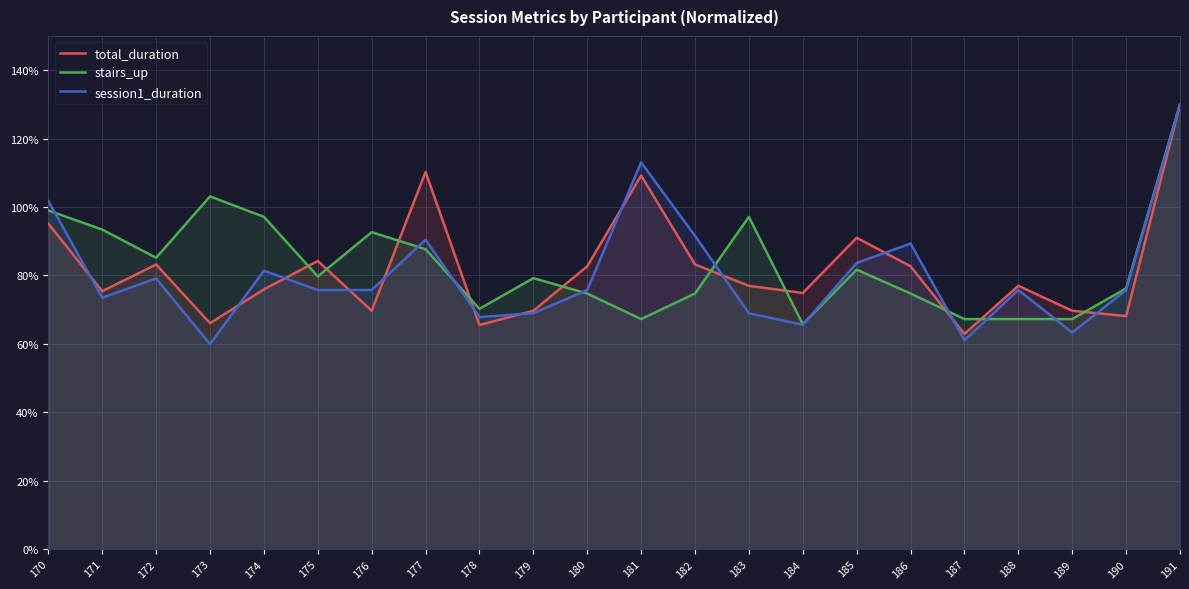

What is the difference between the maximum and second lowest values in the stairs_up series?

62.8